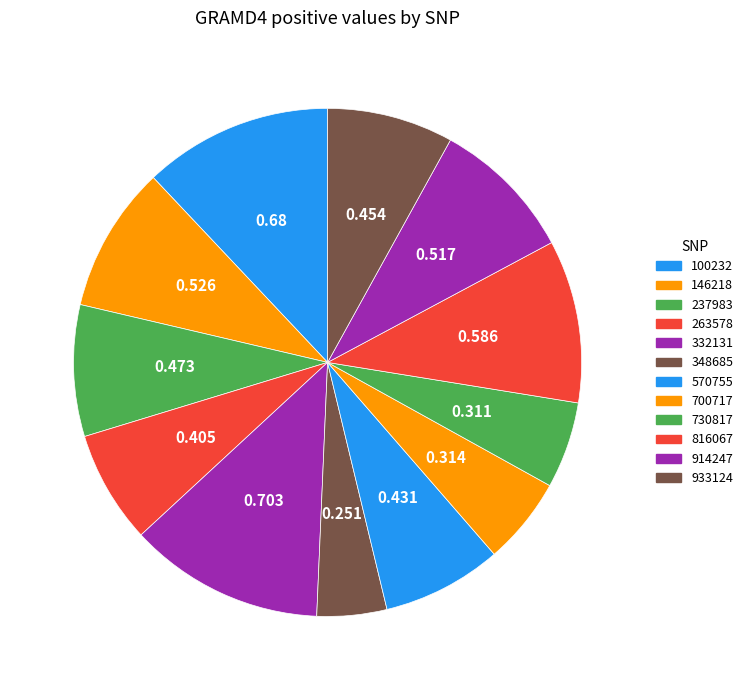

To the nearest percent, what portion does 348685 represent?

4%